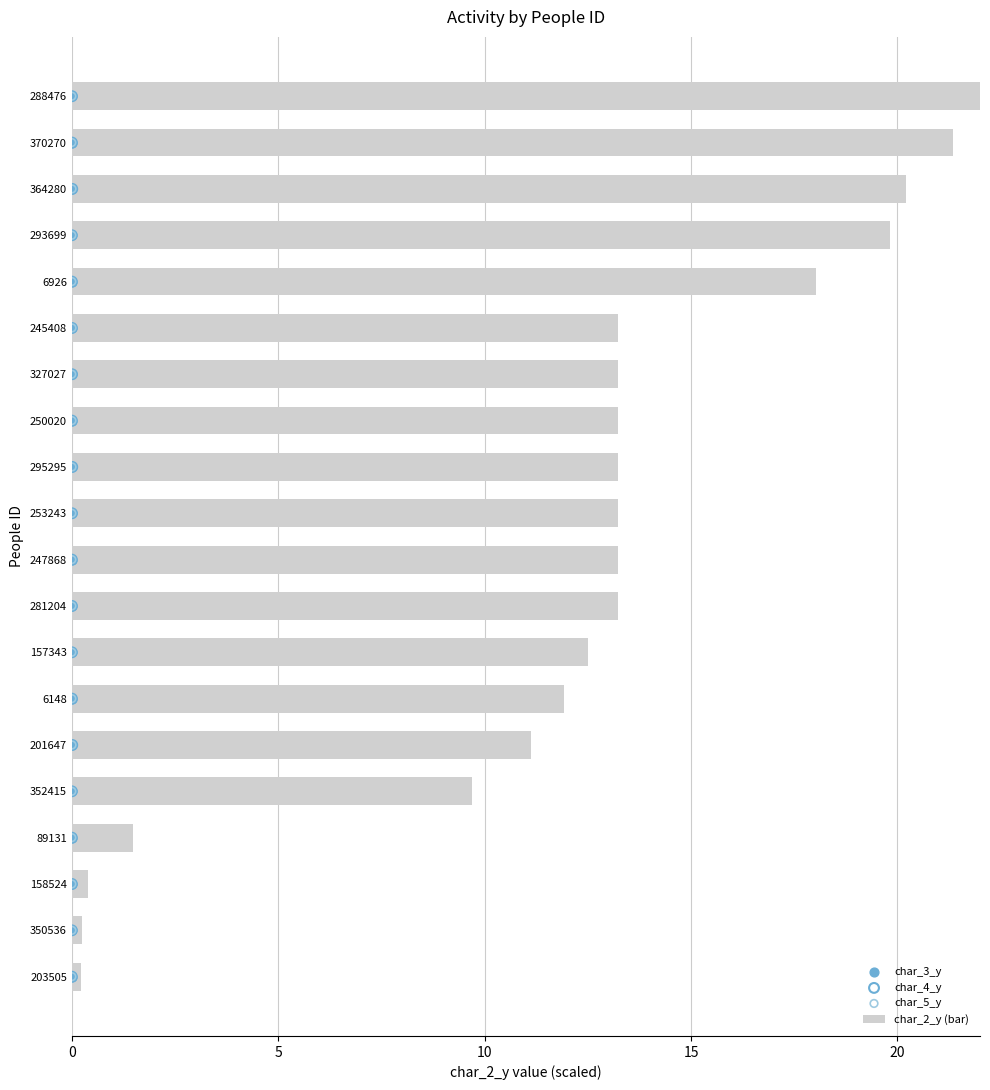

Which series has the largest Y range (max minus min)?

char_2_y (bar)